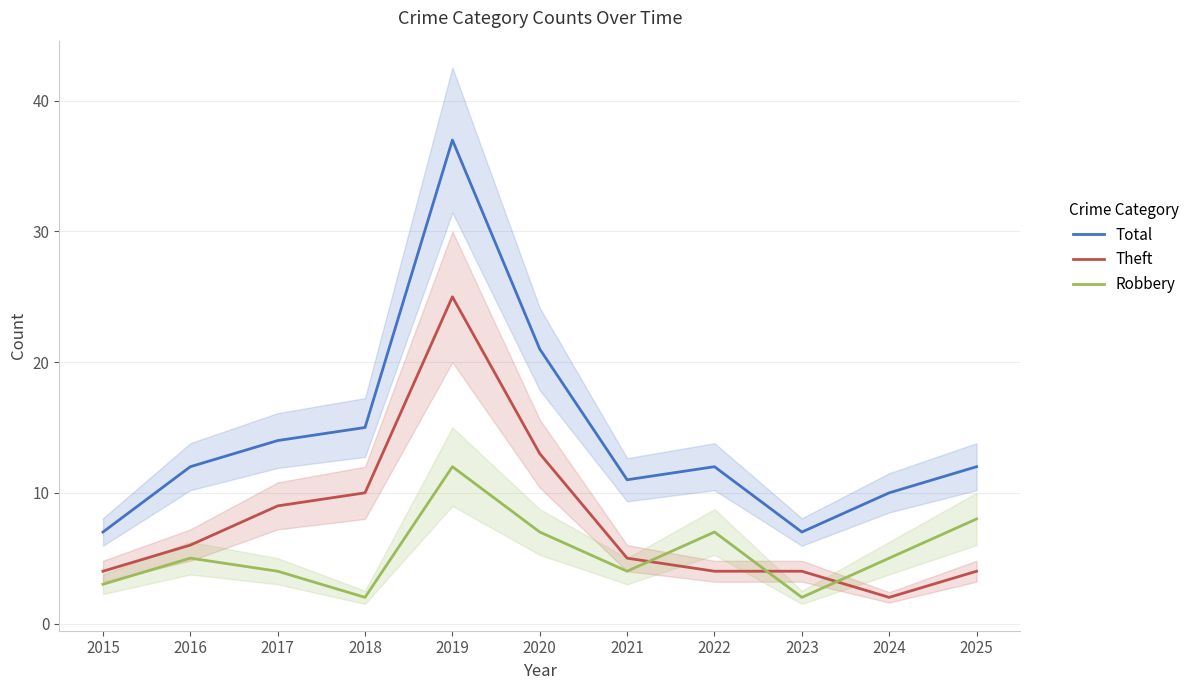

Which series changed the most between 2015 and 2023?

Robbery